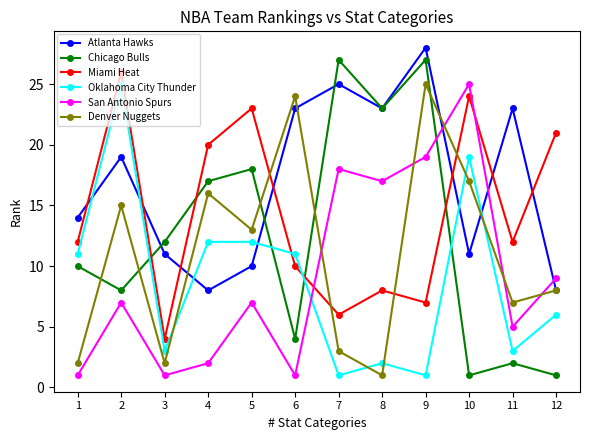

How many times do Oklahoma City Thunder and Miami Heat cross each other?

2